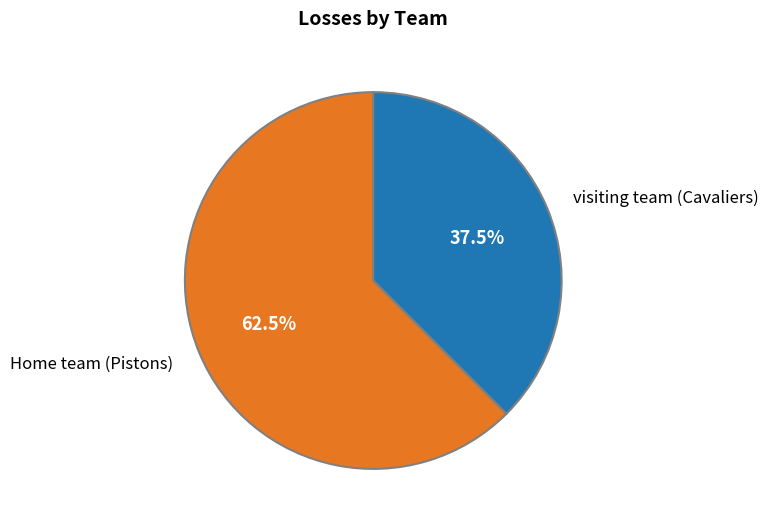

True or false: Home team (Pistons) accounts for 55% of the total.

False